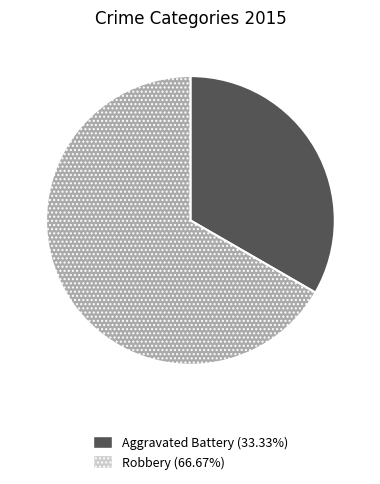

True or false: Aggravated Battery accounts for 46% of the total.

False